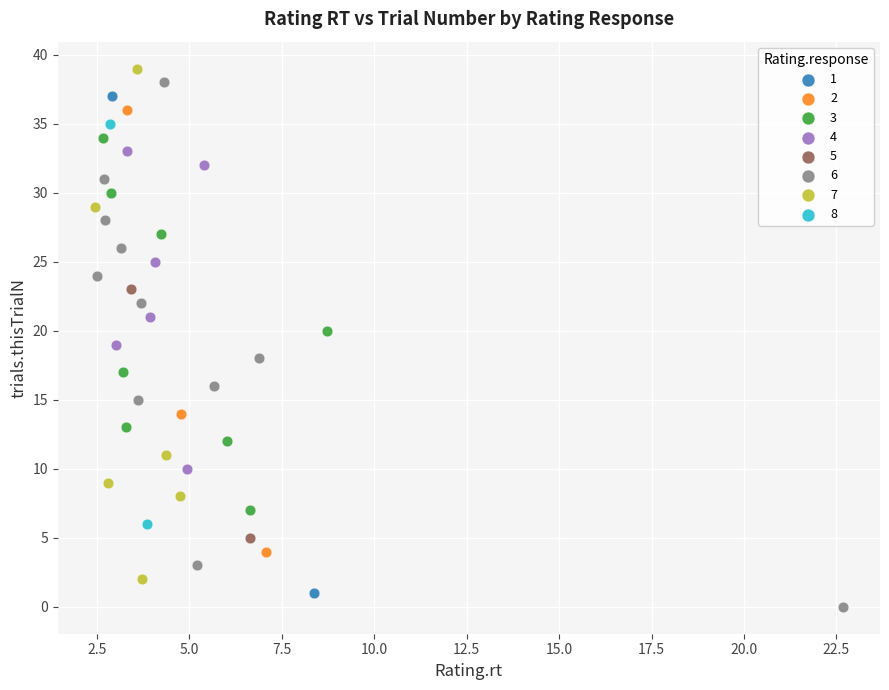

Which series reaches the maximum Y coordinate?

7